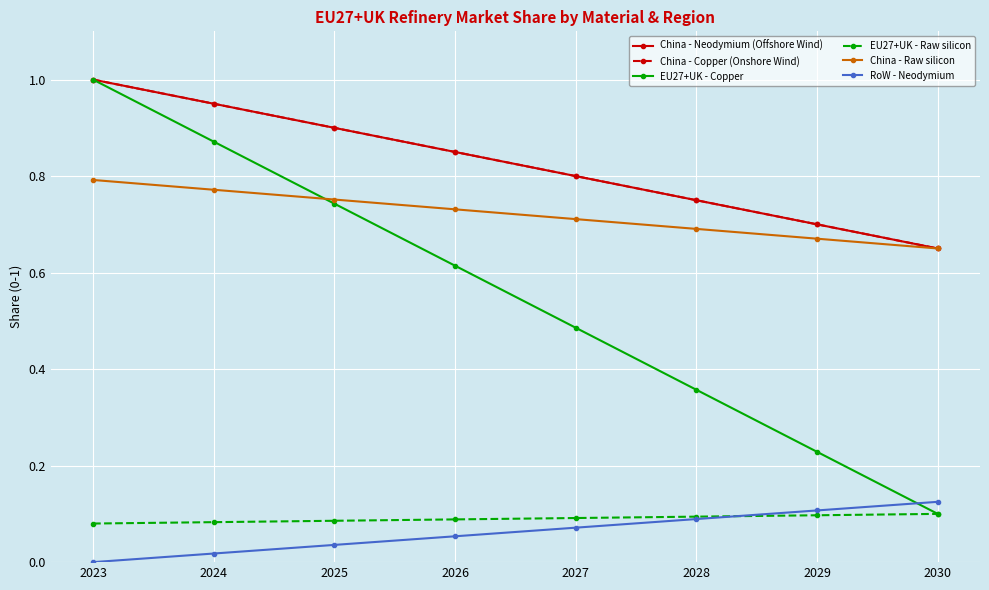

Is it true that EU27+UK - Copper equals 0.6 at 2023?

False